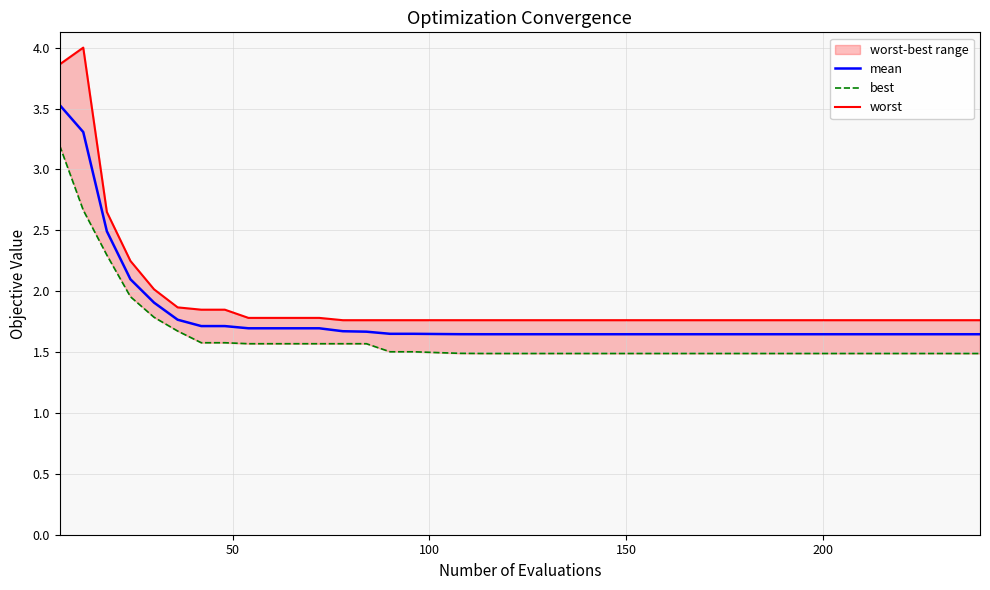

Does the chart have visible grid lines?

Yes